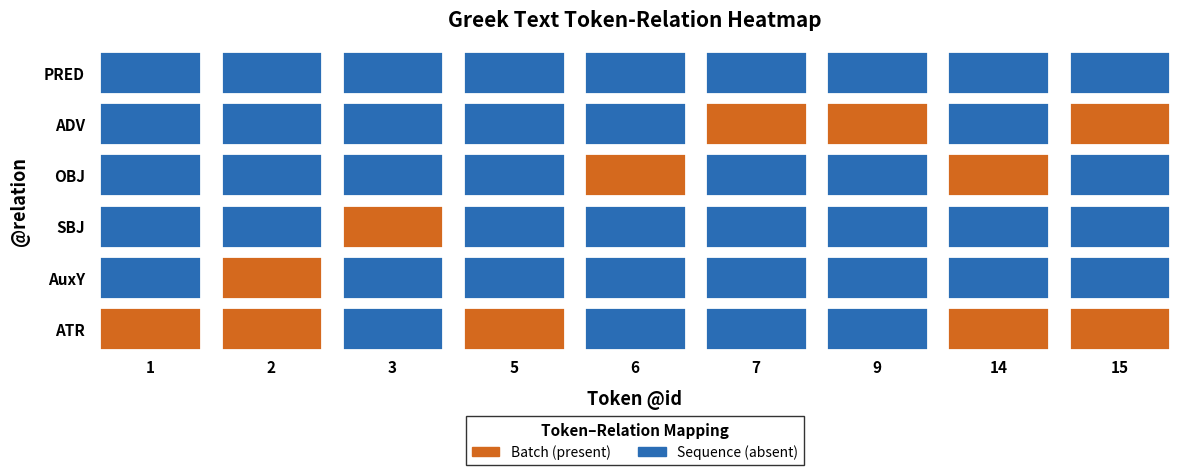

Where is OBJ nearest to the value 0?

1